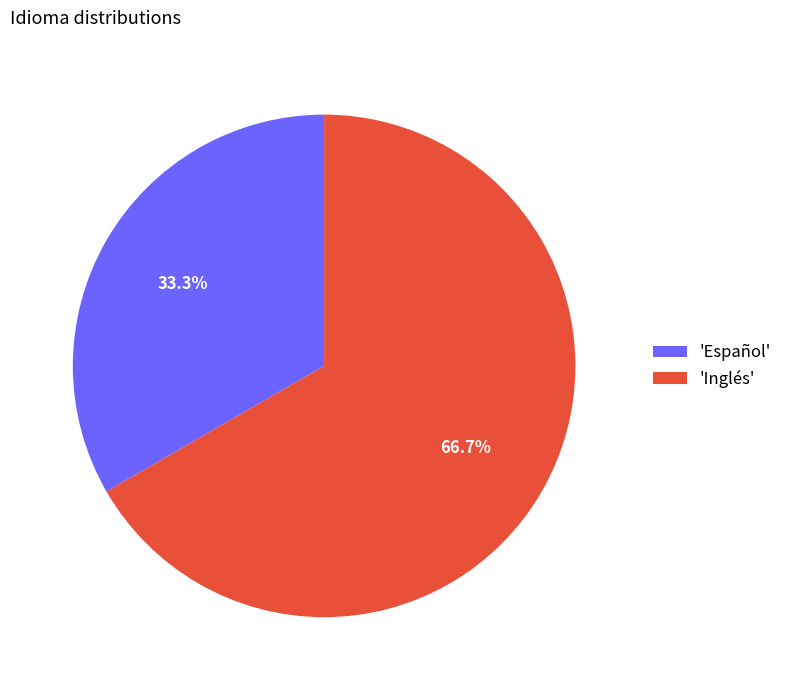

Approximately how many times larger is the value at 'Español' compared to 'Inglés'?

0.5